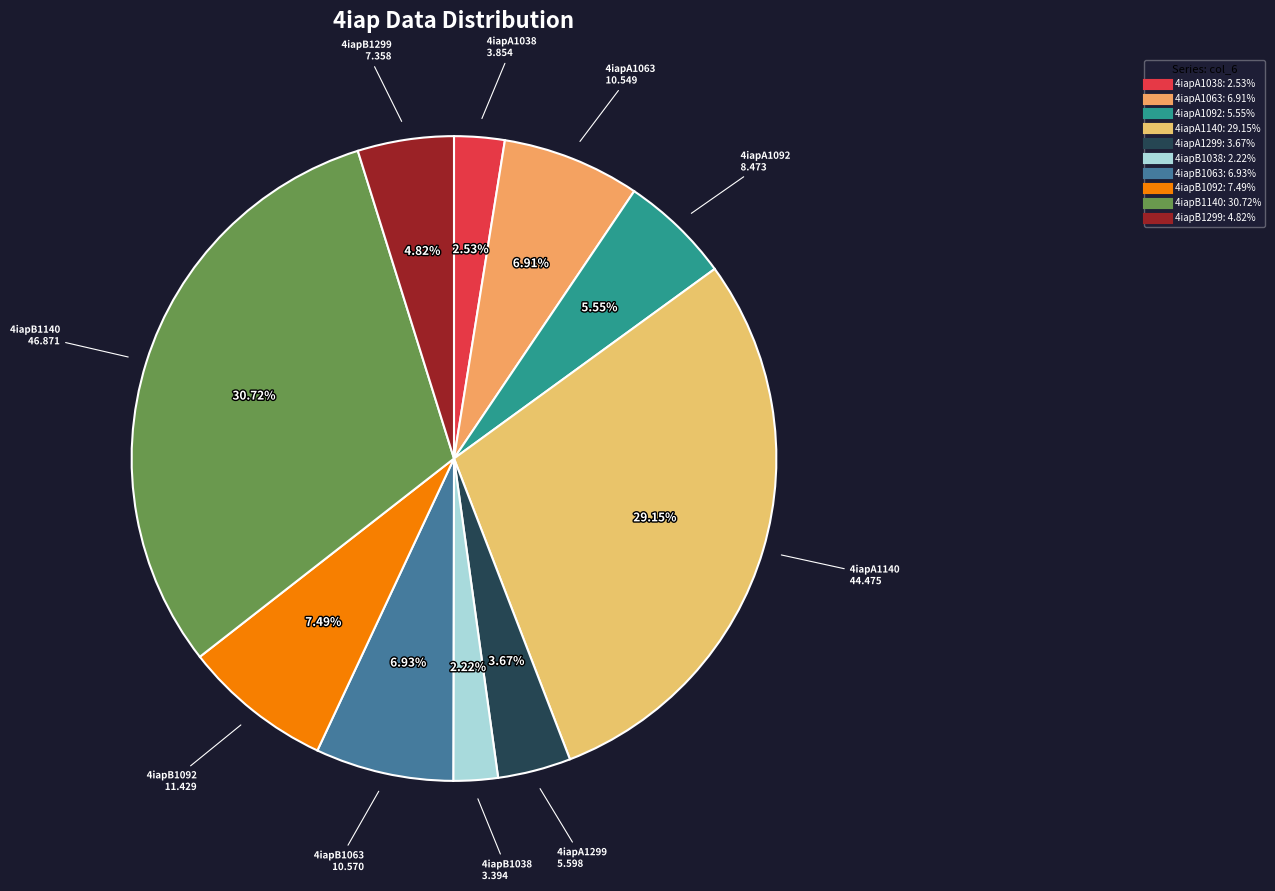

Which has a higher value, 4iapB1092 or 4iapA1038?

4iapB1092